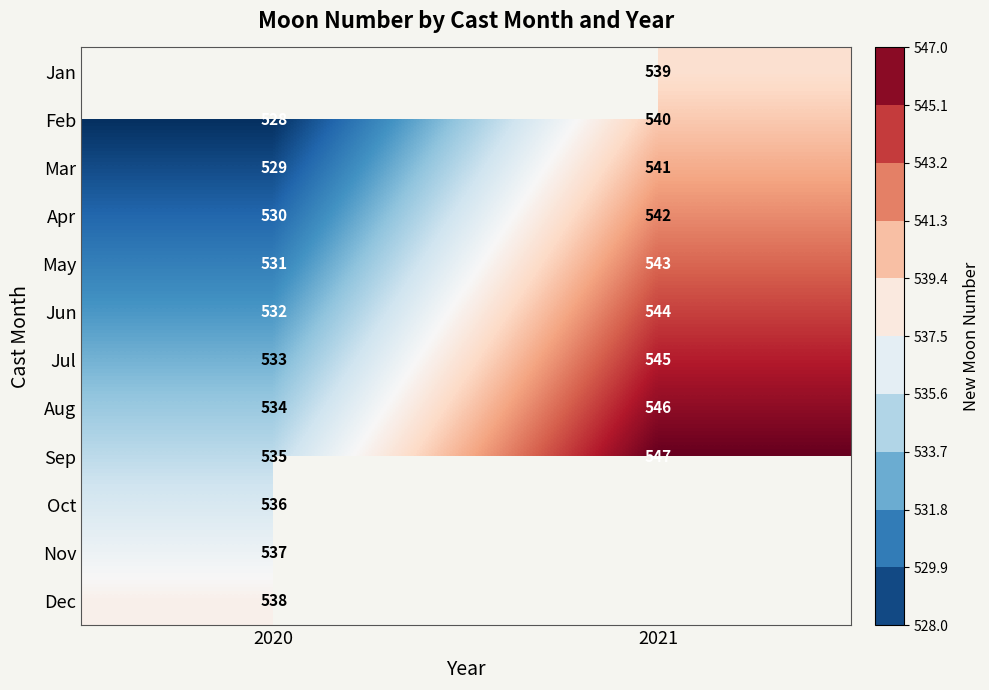

Is the value of Dec at 2020 greater than the value of Jul at 2021?

No